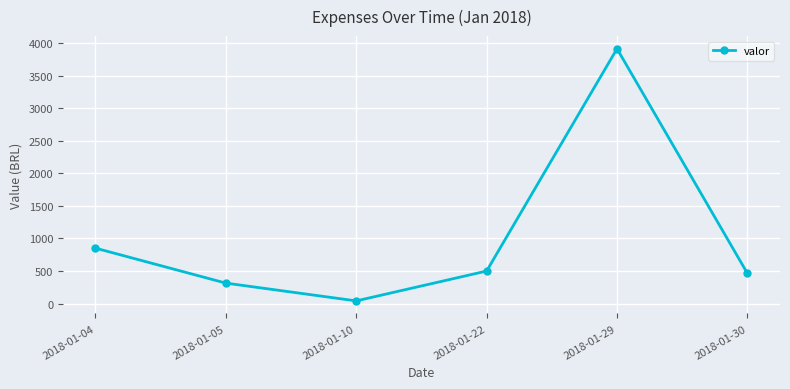

What is the approximate value at 2018-01-05?

313.1